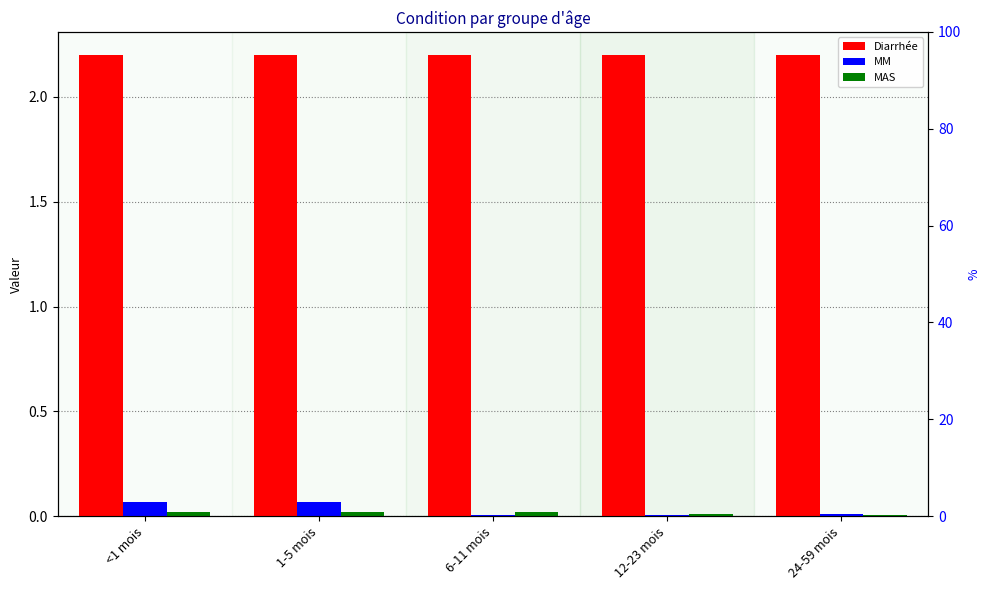

What is the label of the 5th bar from the right?

<1 mois